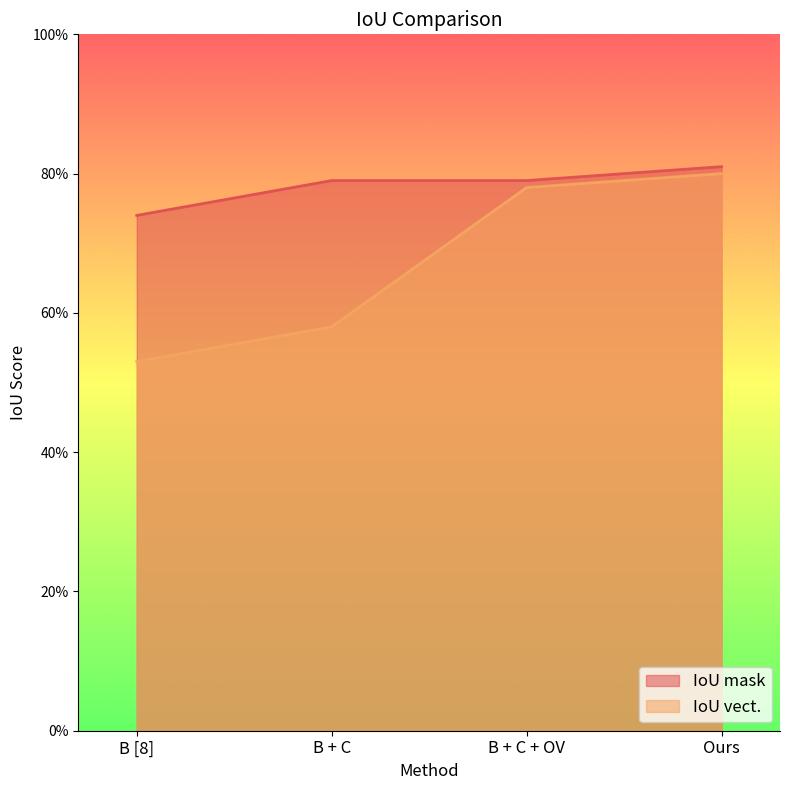

Which series has the largest range (max minus min)?

IoU vect.